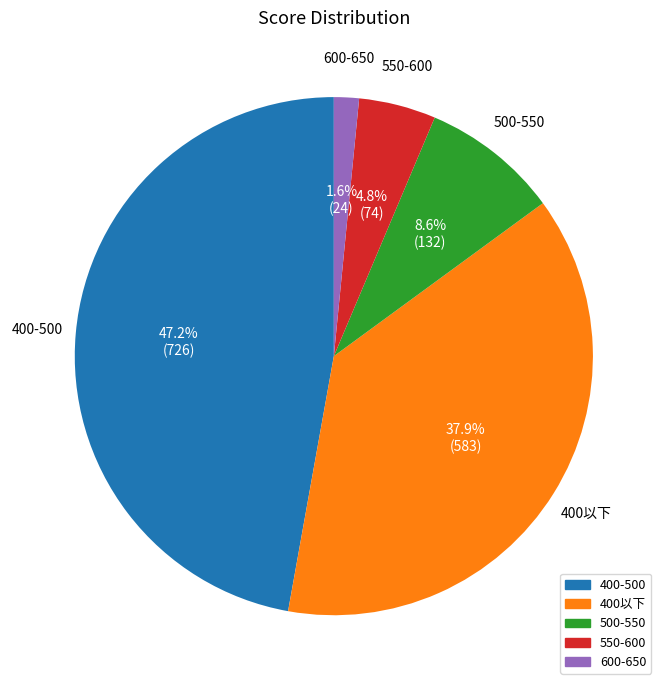

How many slices are in this pie chart?

5